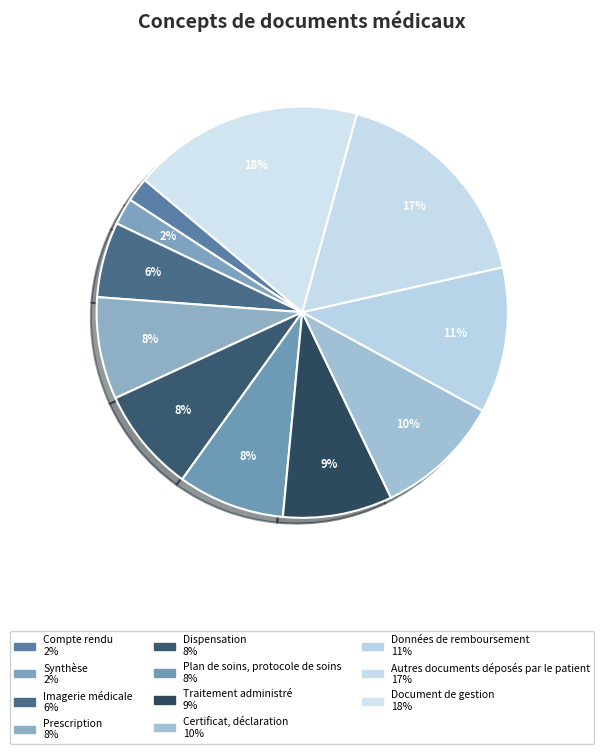

True or false: Document de gestion accounts for 8% of the total.

False